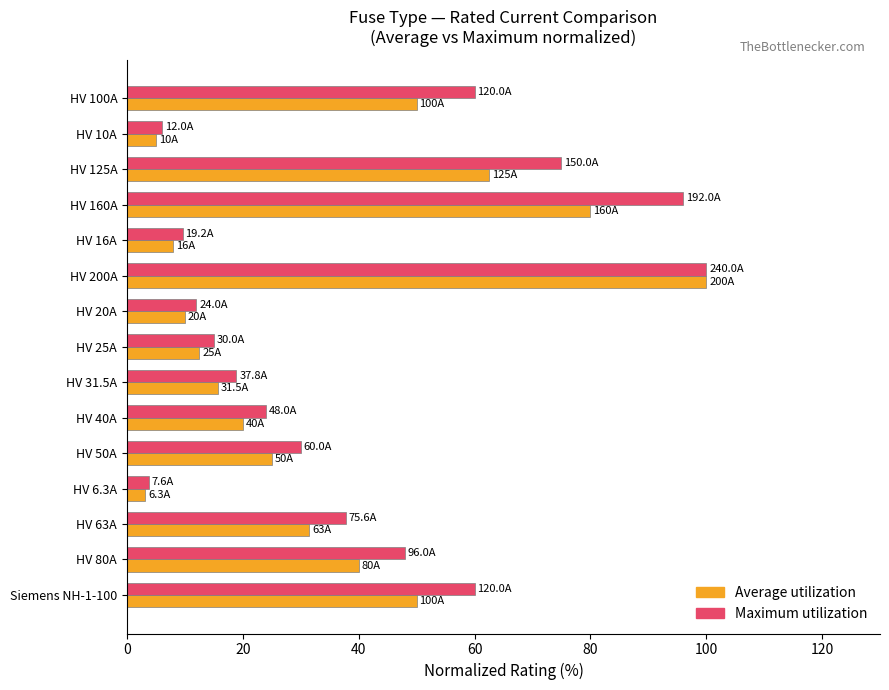

What is the maximum value shown in the chart?

100.0